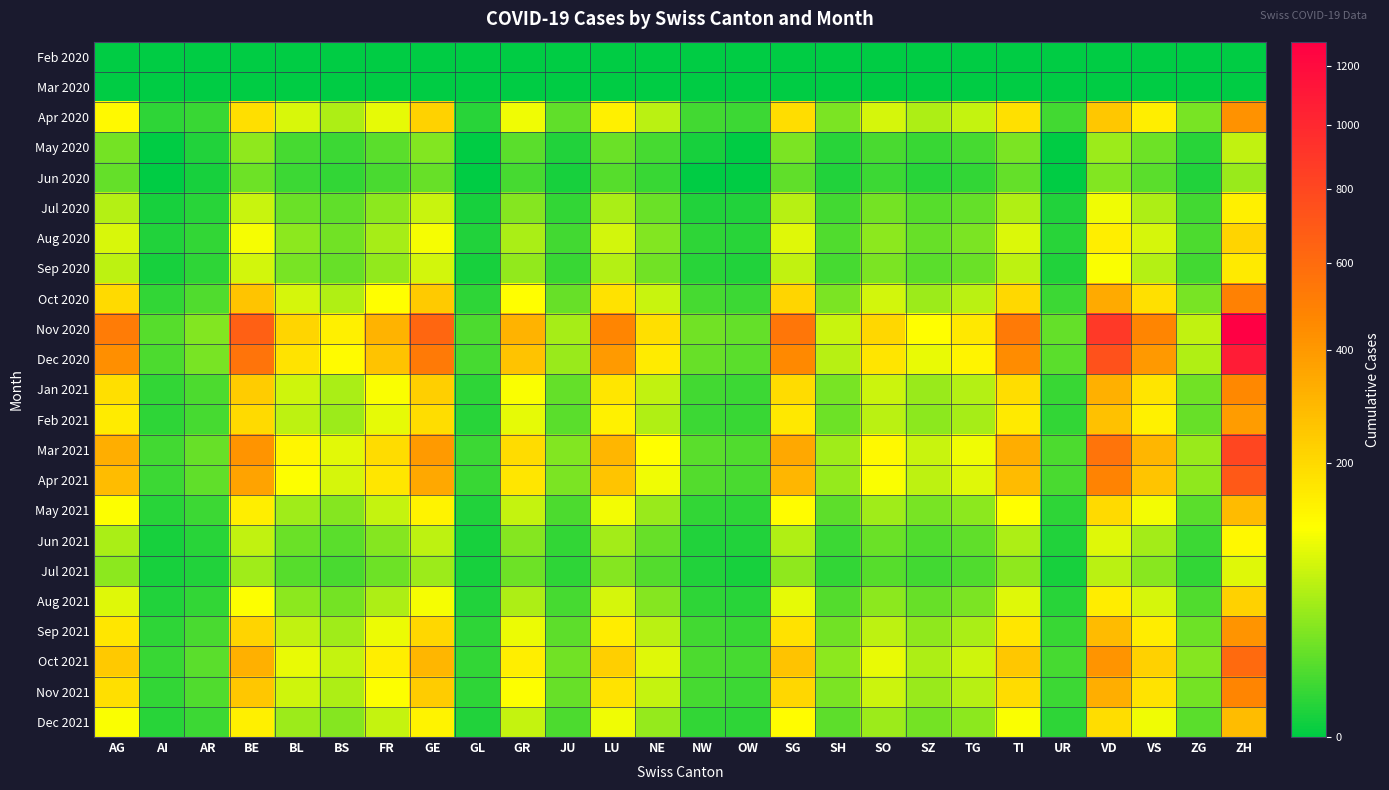

Reading left to right, extract all data points from this chart.

Feb 2020: AG=0	AI=0	AR=0	BE=0	BL=0	BS=0	FR=0	GE=0	GL=0	GR=0	JU=0	LU=0	NE=0	NW=0	OW=0	SG=0	SH=0	SO=0	SZ=0	TG=0	TI=0	UR=0	VD=0	VS=0	ZG=0	ZH=0
Mar 2020: AG=0	AI=0	AR=0	BE=0	BL=0	BS=0	FR=0	GE=0	GL=0	GR=0	JU=0	LU=0	NE=0	NW=0	OW=0	SG=0	SH=0	SO=0	SZ=0	TG=0	TI=0	UR=0	VD=0	VS=0	ZG=0	ZH=0
Apr 2020: AG=127	AI=4	AR=6	BE=186	BL=84	BS=55	FR=95	GE=218	GL=3	GR=104	JU=17	LU=147	NE=62	NW=8	OW=7	SG=191	SH=27	SO=82	SZ=54	TG=70	TI=184	UR=8	VD=250	VS=152	ZG=26	ZH=422
May 2020: AG=25	AI=0	AR=2	BE=37	BL=9	BS=7	FR=15	GE=31	GL=0	GR=15	JU=2	LU=21	NE=9	NW=1	OW=0	SG=27	SH=3	SO=10	SZ=6	TG=9	TI=27	UR=0	VD=44	VS=22	ZG=3	ZH=68
Jun 2020: AG=18	AI=0	AR=1	BE=22	BL=7	BS=5	FR=10	GE=20	GL=0	GR=9	JU=1	LU=14	NE=6	NW=0	OW=0	SG=17	SH=2	SO=7	SZ=3	TG=5	TI=18	UR=0	VD=30	VS=15	ZG=2	ZH=42
Jul 2020: AG=58	AI=1	AR=3	BE=71	BL=21	BS=17	FR=36	GE=72	GL=1	GR=33	JU=5	LU=52	NE=21	NW=2	OW=2	SG=61	SH=8	SO=25	SZ=14	TG=18	TI=57	UR=2	VD=103	VS=54	ZG=8	ZH=148
Aug 2020: AG=85	AI=2	AR=5	BE=108	BL=35	BS=24	FR=51	GE=108	GL=2	GR=53	JU=8	LU=80	NE=31	NW=4	OW=3	SG=90	SH=12	SO=36	SZ=20	TG=28	TI=88	UR=3	VD=150	VS=81	ZG=11	ZH=216
Sep 2020: AG=64	AI=1	AR=4	BE=79	BL=26	BS=19	FR=39	GE=80	GL=1	GR=39	JU=6	LU=59	NE=23	NW=3	OW=2	SG=67	SH=9	SO=27	SZ=15	TG=21	TI=65	UR=2	VD=112	VS=59	ZG=8	ZH=161
Oct 2020: AG=198	AI=5	AR=12	BE=256	BL=82	BS=56	FR=119	GE=240	GL=4	GR=119	JU=19	LU=181	NE=72	NW=9	OW=7	SG=209	SH=28	SO=79	SZ=45	TG=63	TI=202	UR=7	VD=341	VS=183	ZG=26	ZH=494
Nov 2020: AG=521	AI=14	AR=31	BE=665	BL=212	BS=148	FR=312	GE=630	GL=11	GR=312	JU=50	LU=474	NE=188	NW=23	OW=18	SG=545	SH=73	SO=206	SZ=117	TG=165	TI=528	UR=18	VD=889	VS=477	ZG=68	ZH=1290
Dec 2020: AG=434	AI=11	AR=26	BE=556	BL=177	BS=124	FR=261	GE=528	GL=9	GR=261	JU=42	LU=396	NE=157	NW=19	OW=15	SG=457	SH=61	SO=172	SZ=98	TG=138	TI=443	UR=15	VD=744	VS=400	ZG=57	ZH=1080
Jan 2021: AG=186	AI=5	AR=11	BE=238	BL=76	BS=53	FR=112	GE=226	GL=4	GR=112	JU=18	LU=169	NE=67	NW=8	OW=7	SG=196	SH=26	SO=74	SZ=42	TG=59	TI=190	UR=6	VD=318	VS=171	ZG=24	ZH=462
Feb 2021: AG=157	AI=4	AR=9	BE=200	BL=64	BS=45	FR=94	GE=190	GL=3	GR=94	JU=15	LU=143	NE=57	NW=7	OW=6	SG=165	SH=22	SO=62	SZ=35	TG=50	TI=160	UR=5	VD=267	VS=143	ZG=20	ZH=389
Mar 2021: AG=325	AI=8	AR=19	BE=417	BL=133	BS=93	FR=196	GE=396	GL=7	GR=196	JU=31	LU=298	NE=118	NW=15	OW=12	SG=343	SH=46	SO=129	SZ=73	TG=103	TI=332	UR=11	VD=556	VS=299	ZG=43	ZH=809
Apr 2021: AG=282	AI=7	AR=17	BE=362	BL=115	BS=81	FR=170	GE=344	GL=6	GR=170	JU=27	LU=258	NE=103	NW=13	OW=10	SG=298	SH=40	SO=112	SZ=64	TG=89	TI=288	UR=10	VD=482	VS=259	ZG=37	ZH=701
May 2021: AG=115	AI=3	AR=7	BE=149	BL=47	BS=33	FR=70	GE=141	GL=2	GR=70	JU=11	LU=106	NE=42	NW=5	OW=4	SG=122	SH=16	SO=46	SZ=26	TG=36	TI=118	UR=4	VD=198	VS=106	ZG=15	ZH=288
Jun 2021: AG=52	AI=1	AR=3	BE=68	BL=21	BS=15	FR=32	GE=64	GL=1	GR=32	JU=5	LU=48	NE=19	NW=2	OW=2	SG=56	SH=7	SO=21	SZ=12	TG=17	TI=54	UR=2	VD=90	VS=48	ZG=7	ZH=131
Jul 2021: AG=36	AI=1	AR=2	BE=47	BL=14	BS=10	FR=22	GE=44	GL=1	GR=22	JU=4	LU=33	NE=13	NW=2	OW=1	SG=38	SH=5	SO=14	SZ=8	TG=12	TI=37	UR=1	VD=62	VS=34	ZG=5	ZH=90
Aug 2021: AG=89	AI=2	AR=5	BE=116	BL=36	BS=25	FR=54	GE=110	GL=2	GR=54	JU=9	LU=83	NE=33	NW=4	OW=3	SG=96	SH=13	SO=35	SZ=20	TG=28	TI=91	UR=3	VD=153	VS=82	ZG=12	ZH=222
Sep 2021: AG=167	AI=4	AR=10	BE=217	BL=68	BS=47	FR=102	GE=206	GL=4	GR=102	JU=16	LU=155	NE=62	NW=8	OW=6	SG=179	SH=24	SO=66	SZ=38	TG=53	TI=170	UR=6	VD=286	VS=154	ZG=22	ZH=416
Oct 2021: AG=245	AI=6	AR=15	BE=318	BL=99	BS=69	FR=149	GE=302	GL=5	GR=149	JU=24	LU=227	NE=90	NW=11	OW=9	SG=263	SH=35	SO=97	SZ=55	TG=77	TI=249	UR=9	VD=419	VS=225	ZG=32	ZH=609
Nov 2021: AG=189	AI=5	AR=12	BE=247	BL=77	BS=54	FR=116	GE=235	GL=4	GR=116	JU=19	LU=176	NE=70	NW=9	OW=7	SG=205	SH=27	SO=75	SZ=43	TG=60	TI=194	UR=7	VD=325	VS=175	ZG=25	ZH=473
Dec 2021: AG=112	AI=3	AR=7	BE=146	BL=45	BS=32	FR=69	GE=139	GL=2	GR=69	JU=11	LU=104	NE=41	NW=5	OW=4	SG=121	SH=16	SO=44	SZ=25	TG=35	TI=113	UR=4	VD=191	VS=103	ZG=15	ZH=279